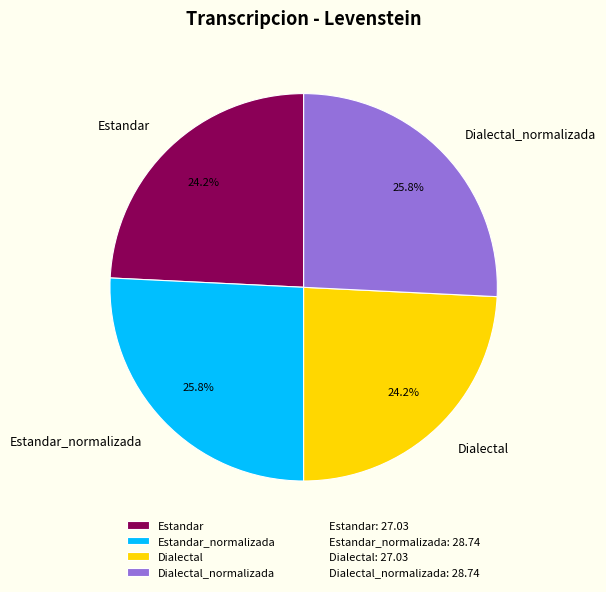

To the nearest percent, what is the average slice percentage?

25%